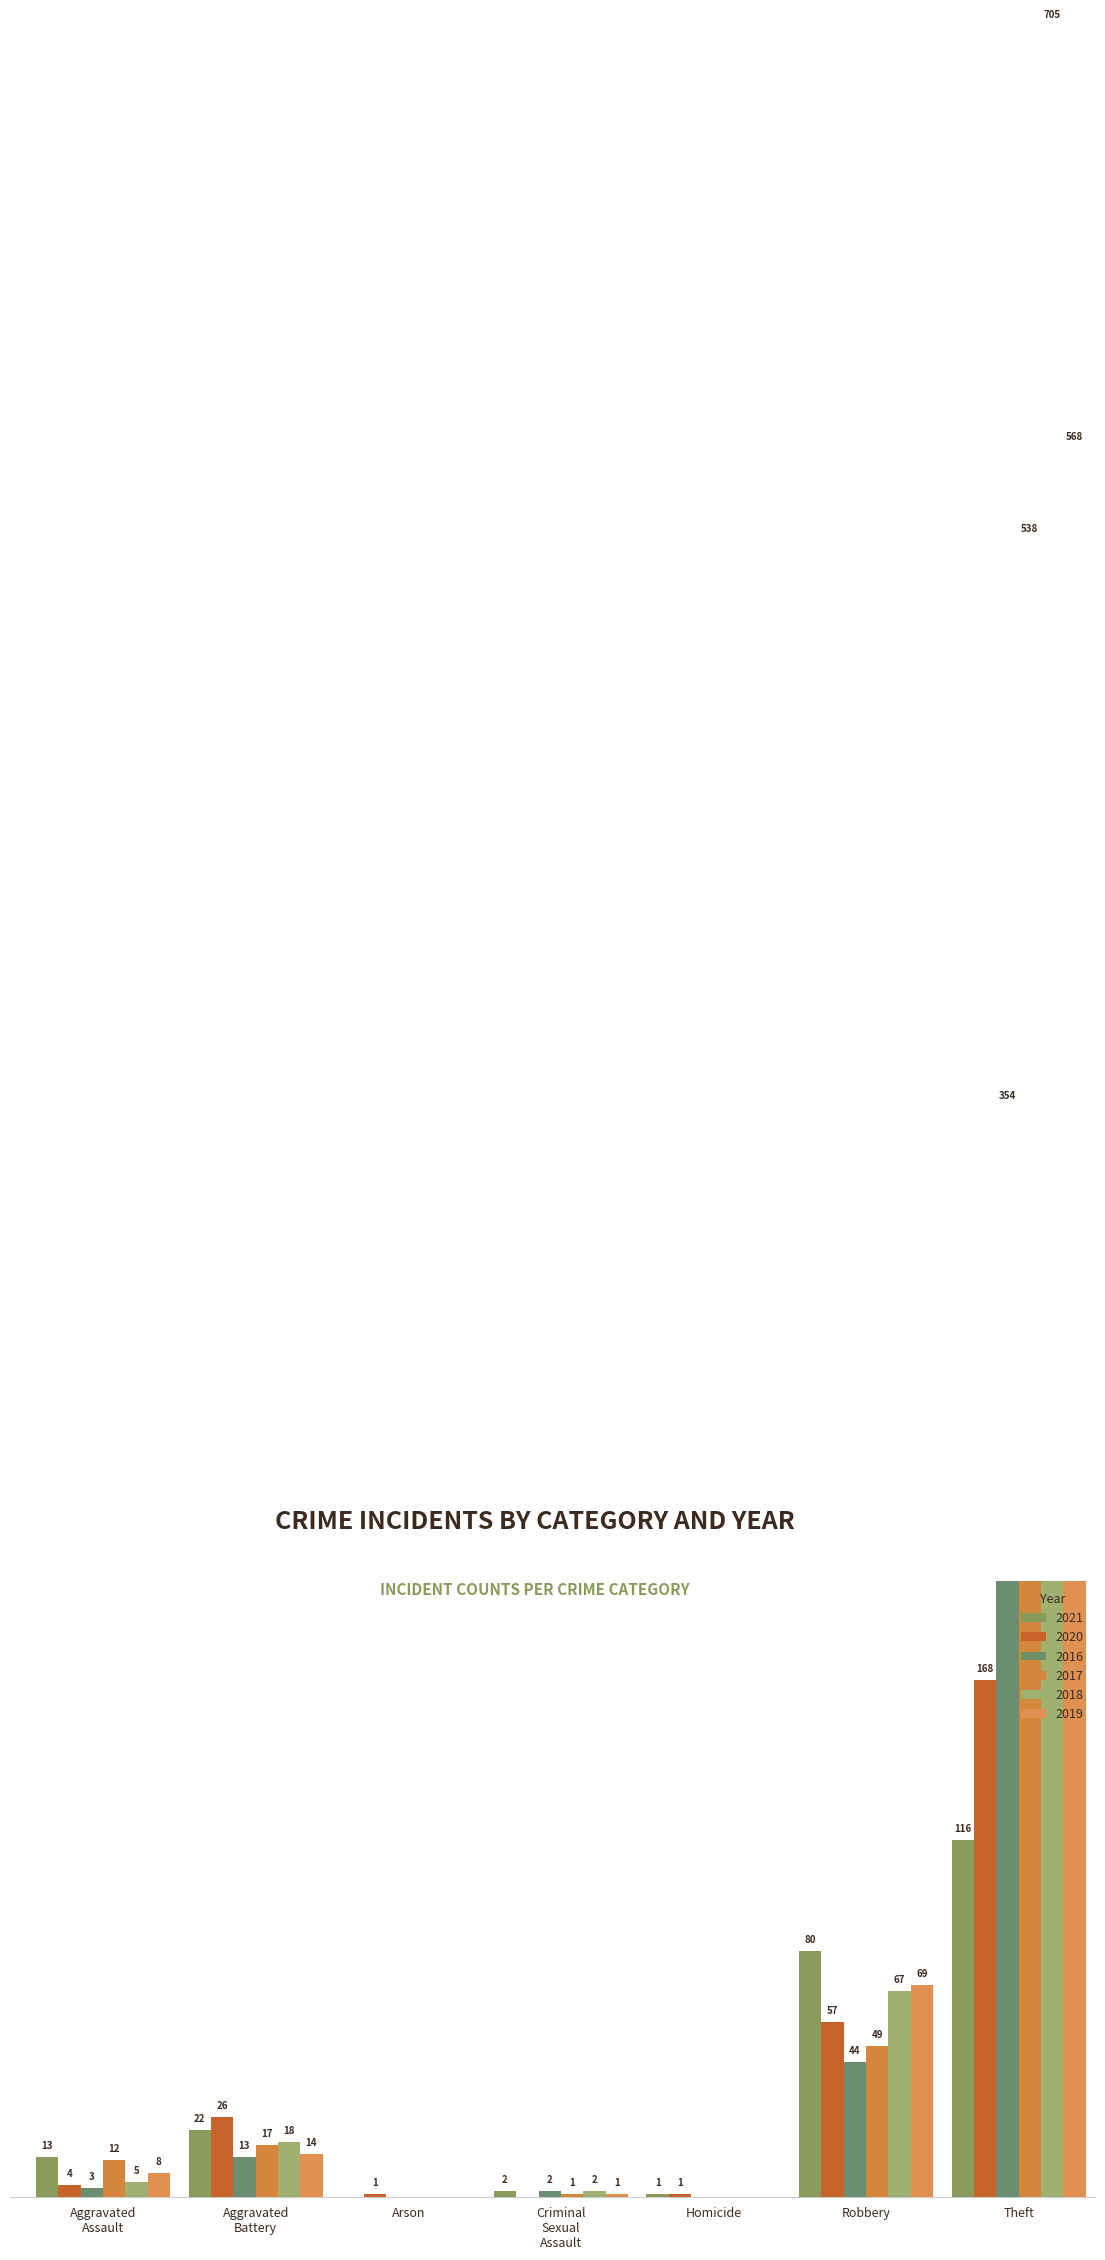

What is the spread (max minus min) of values at Homicide?

1